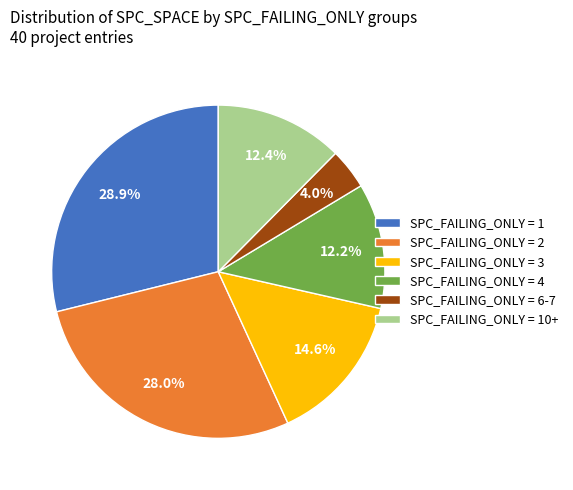

Is the sum of SPC_FAILING_ONLY = 10+ and SPC_FAILING_ONLY = 3 greater than half?

No